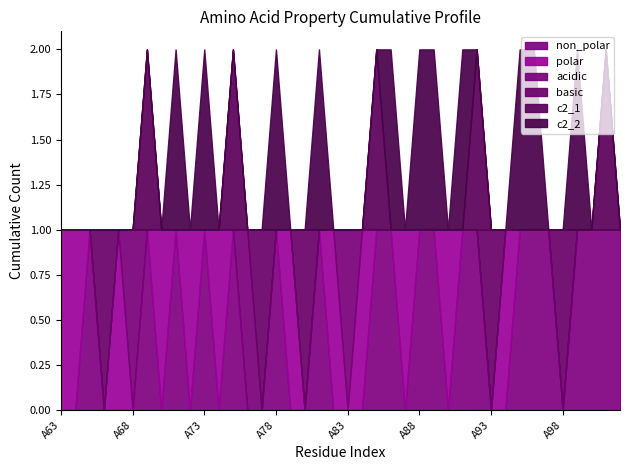

What is the difference between the maximum and minimum values in the c2_1 series?

1